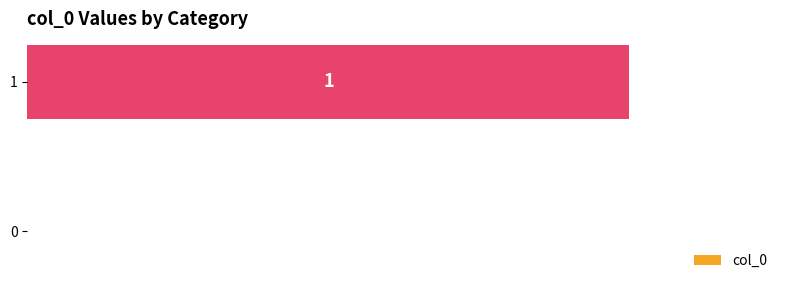

Are the bars horizontal?

Yes